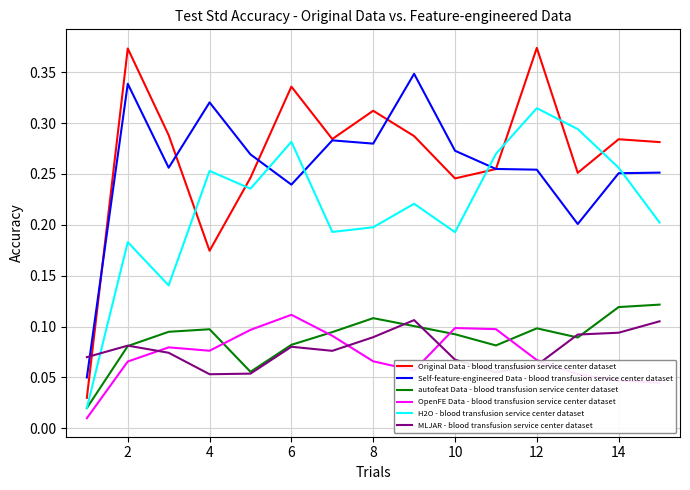

True or false: Original Data - blood transfusion service center dataset and autofeat Data - blood transfusion service center dataset cross at least once.

False